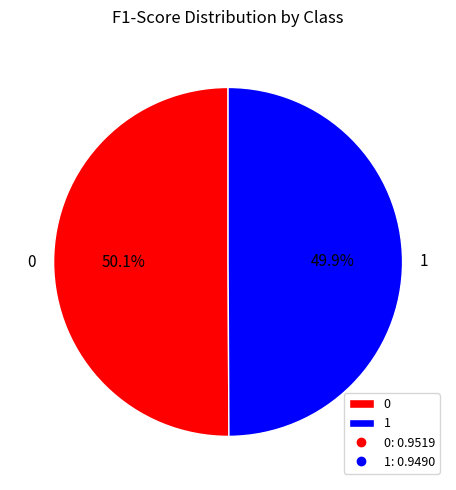

Is there a majority slice in this chart?

Yes